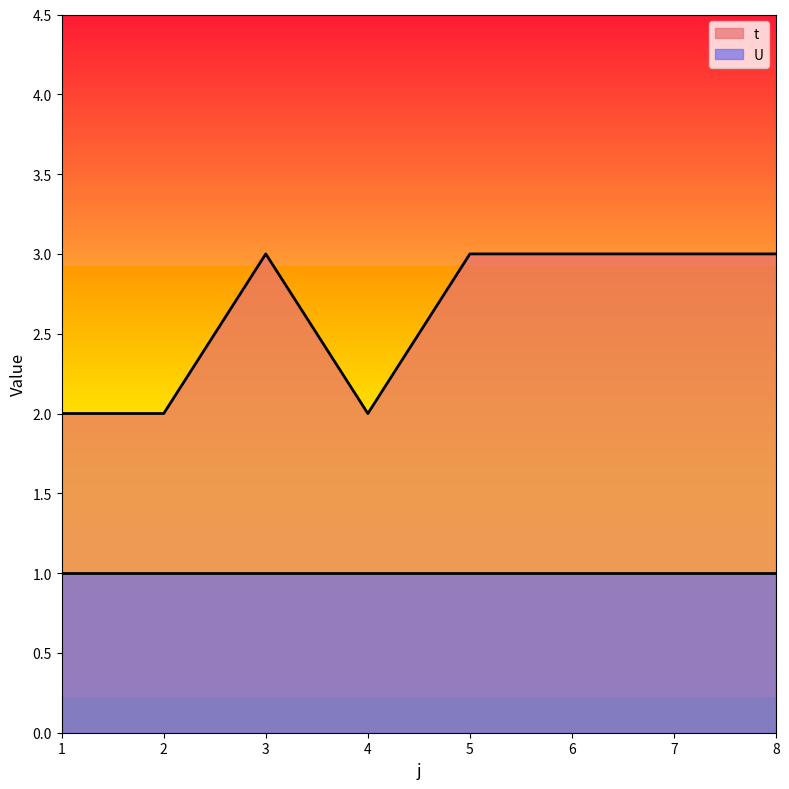

What is the average value?

3